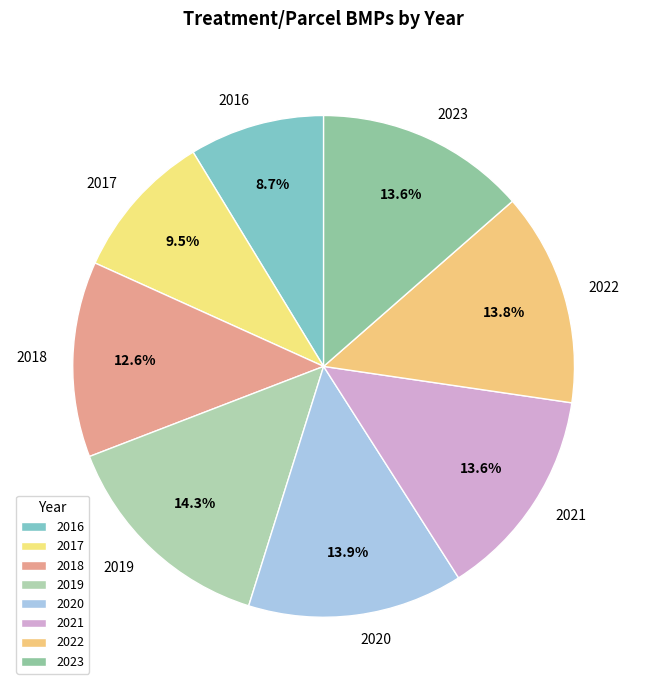

To the nearest percent, what is the difference between the largest and smallest slice percentages?

6%